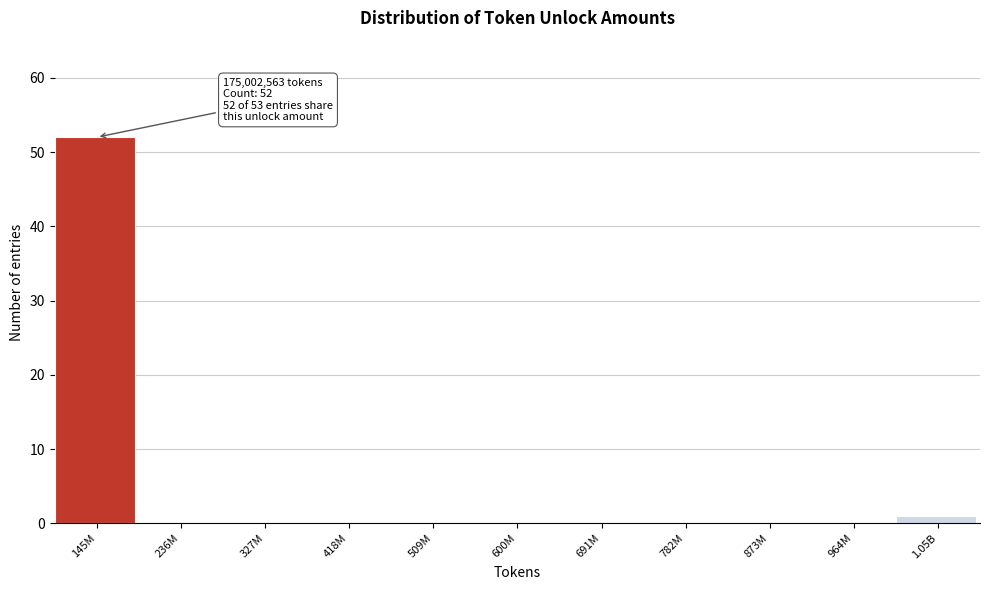

Reading left to right, extract all data points from this chart.

145M=52	236M=0	327M=0	418M=0	509M=0	600M=0	691M=0	782M=0	873M=0	964M=0	1.05B=1